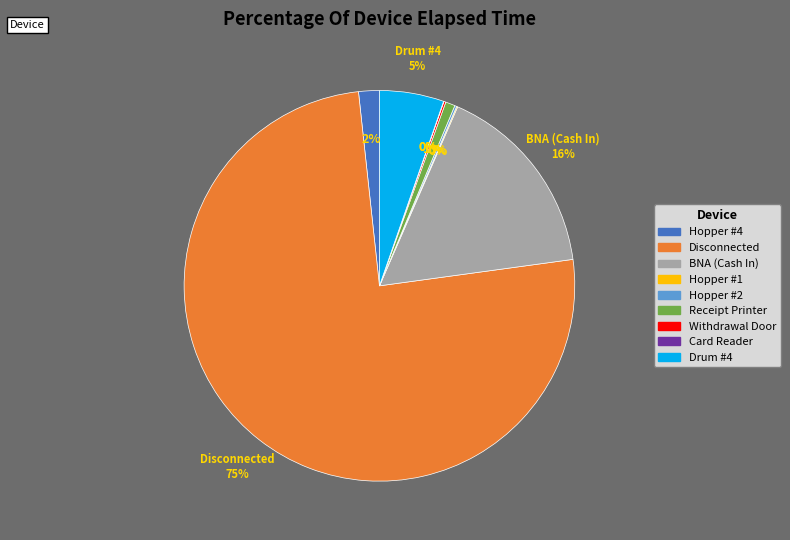

Between Hopper #4 and Drum #4, which is larger?

Drum #4